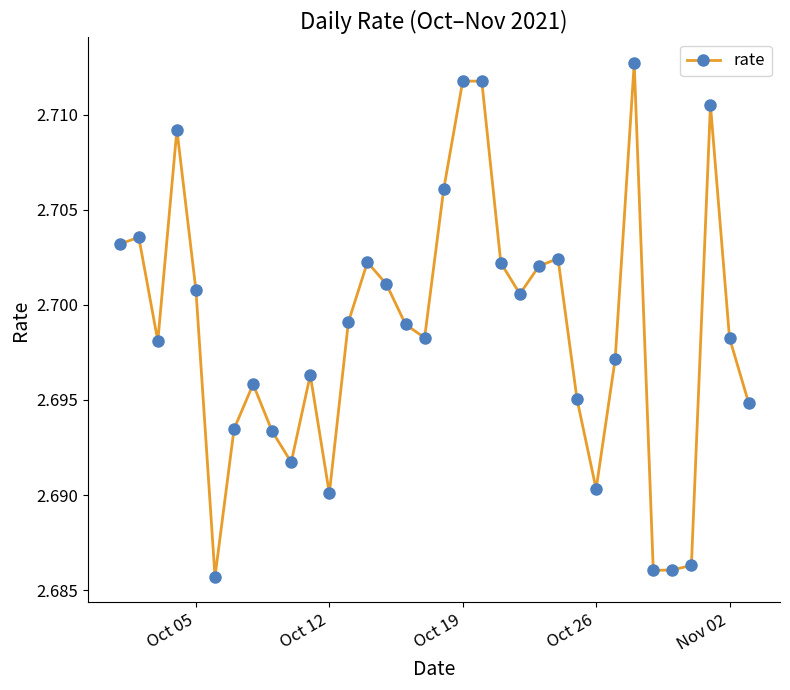

How many values are between 2 and 3?

34